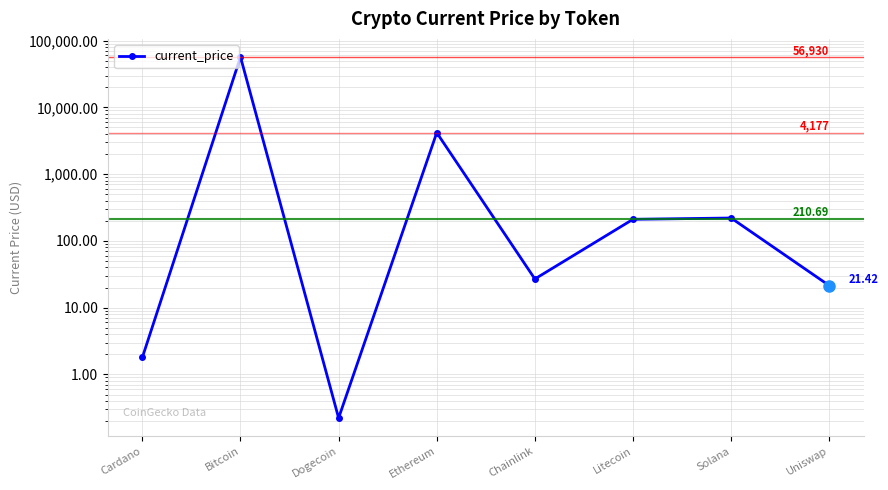

Is it true that the value at Dogecoin is 0.2?

True